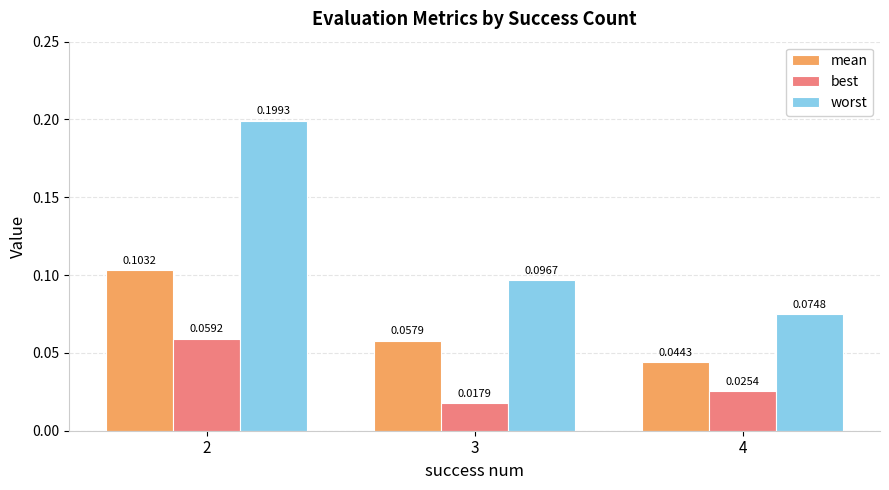

At 3, list the series in order from largest to smallest.

worst, mean, best